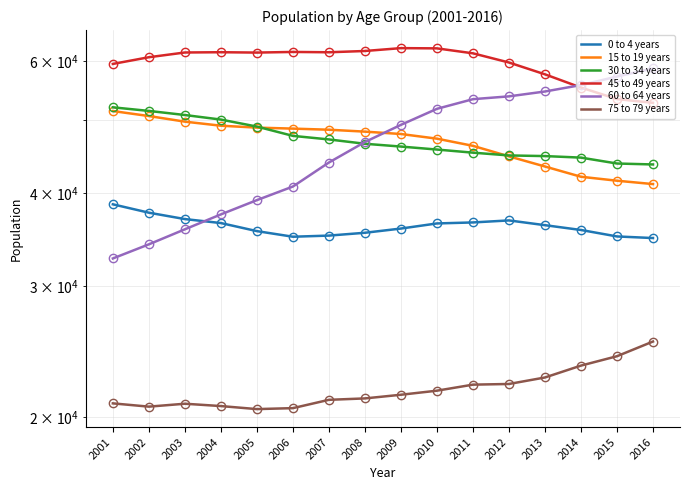

Count the number of data series in this chart.

6